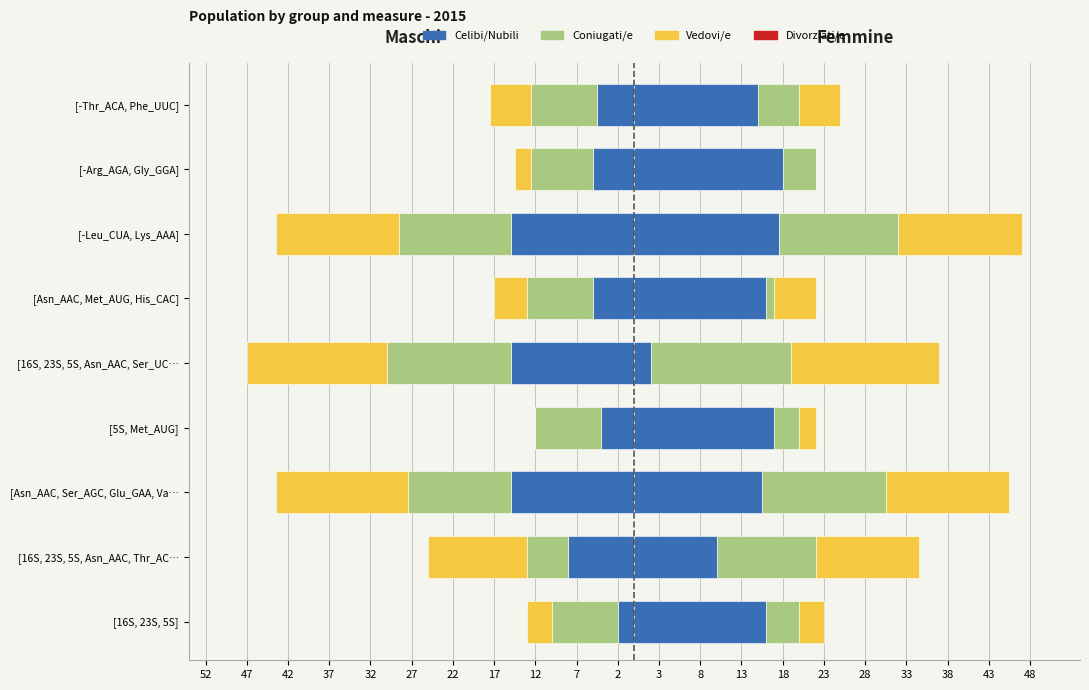

How many bars are there in total?

54